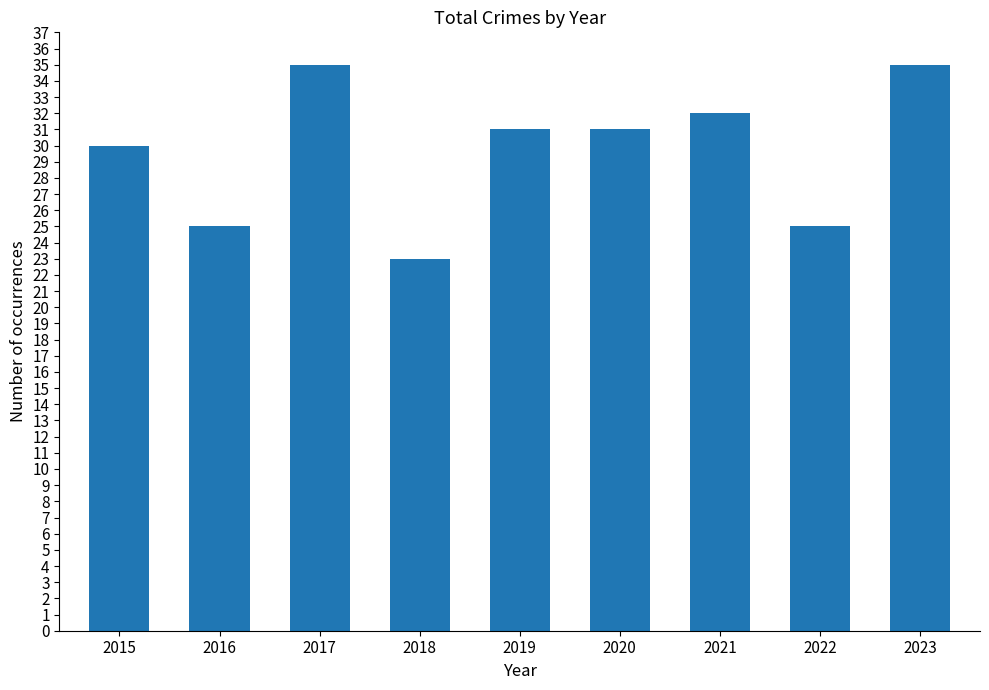

Does the chart contain any negative values?

No